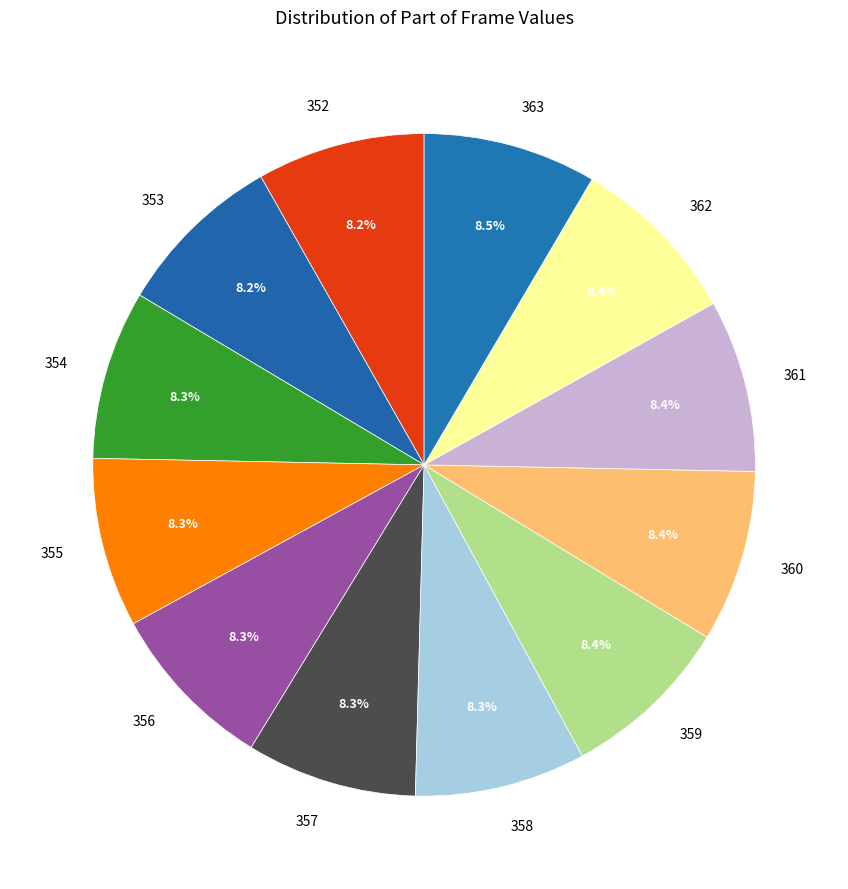

Is 352 the majority of the pie?

No